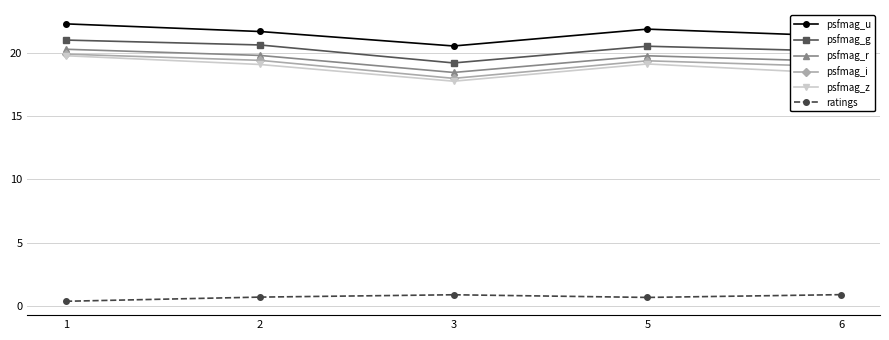

True or false: psfmag_z and psfmag_u cross at least once.

False